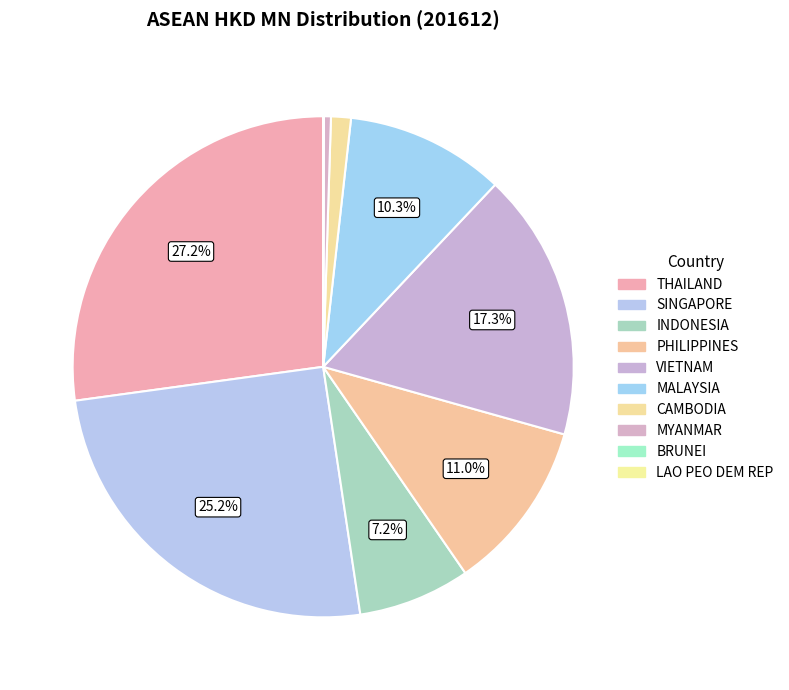

Is it true that MYANMAR is 1% of the pie?

False